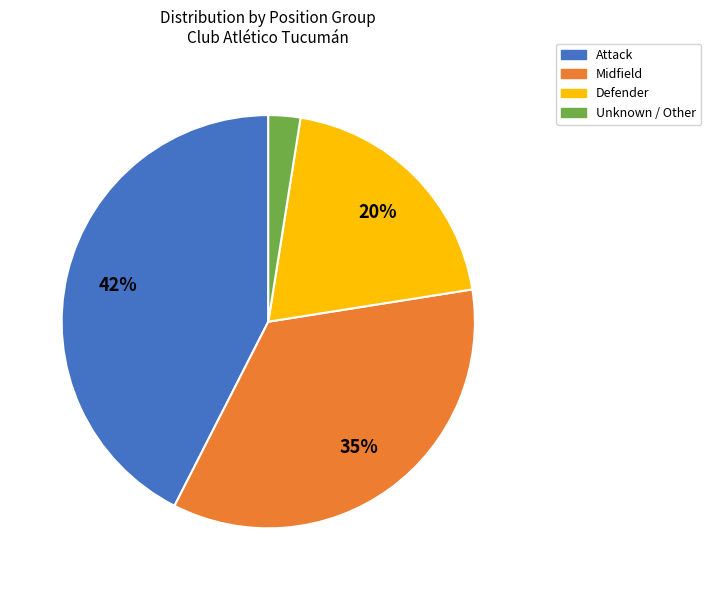

Between Attack and Defender, which is larger?

Attack